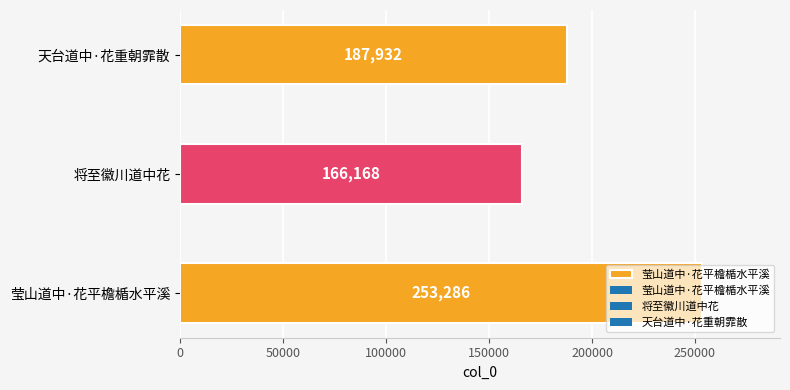

Between 将至徽川道中花 and 莹山道中·花平檐楯水平溪, which is larger?

莹山道中·花平檐楯水平溪